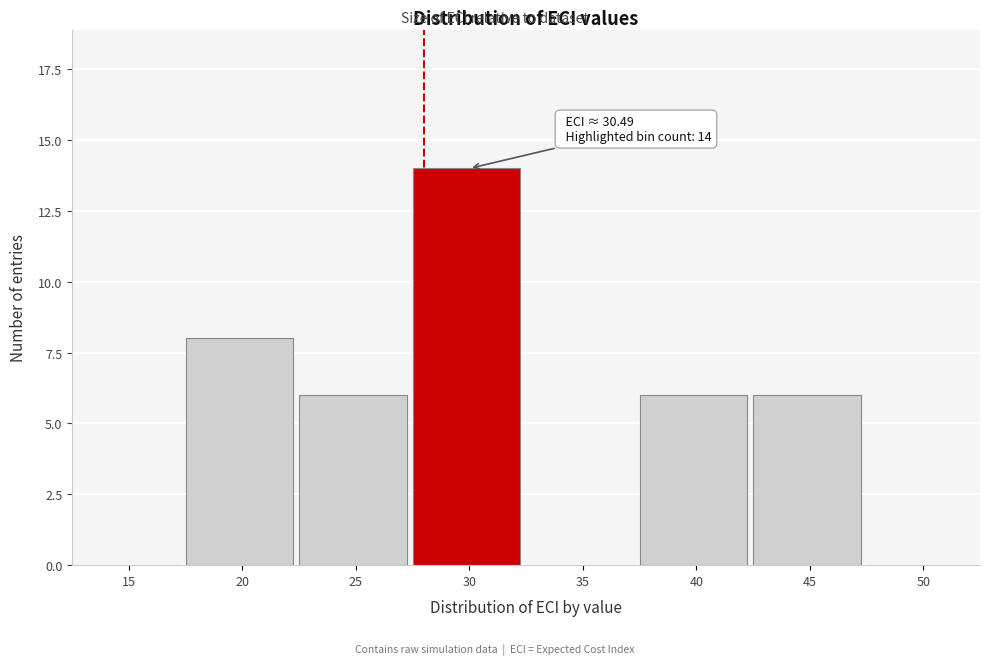

Reading left to right, extract all data points from this chart.

15=0	20=8	25=6	30=14	35=0	40=6	45=6	50=0